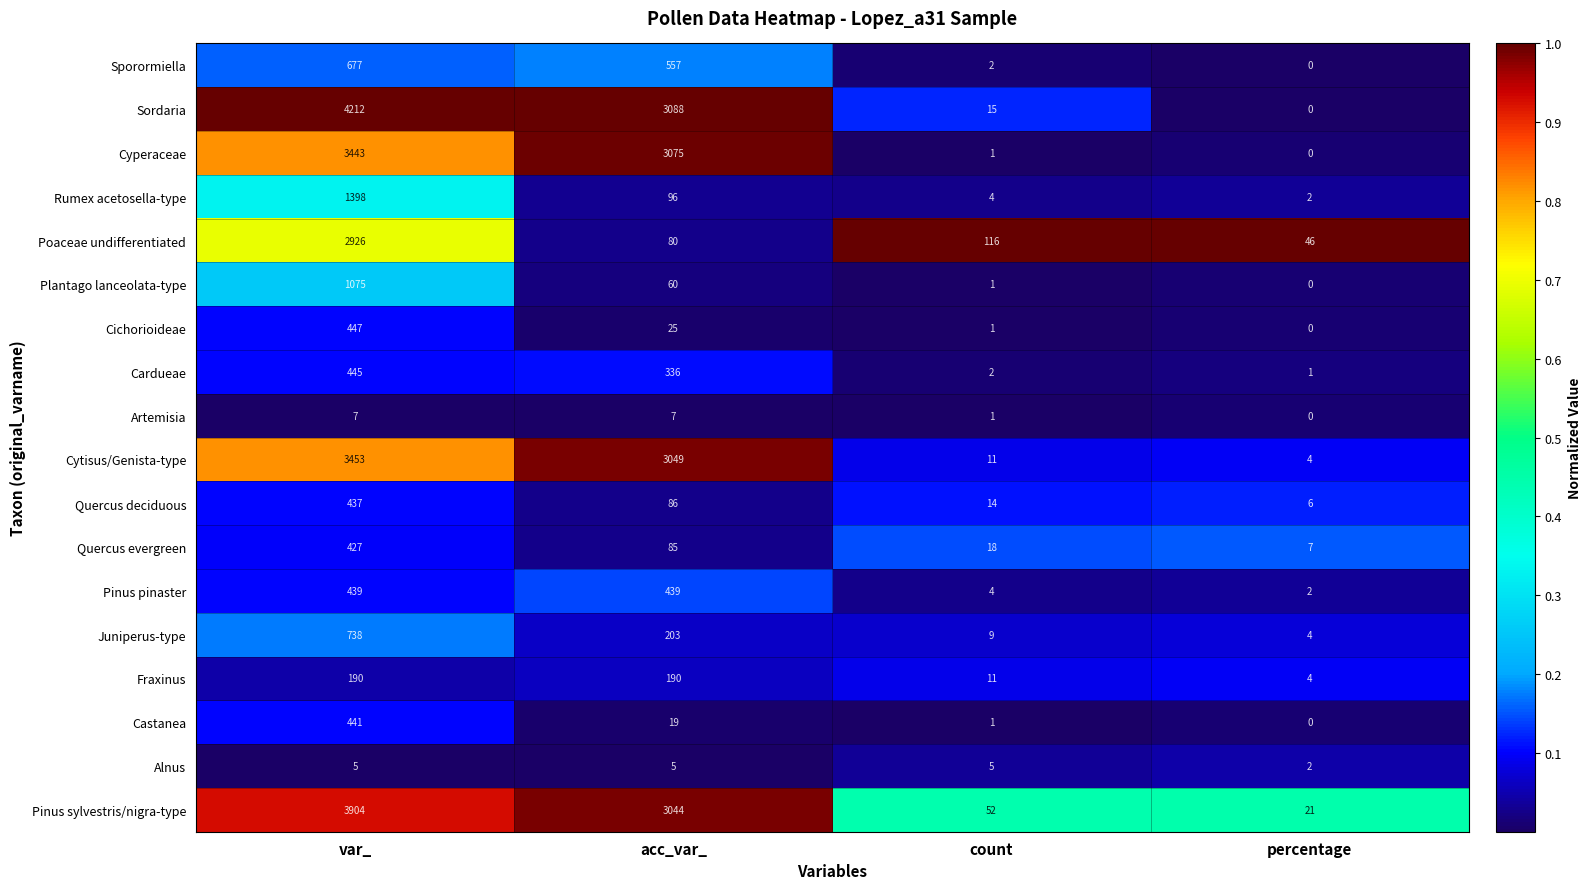

What is the sum of the Fraxinus values at count and acc_var_?

201